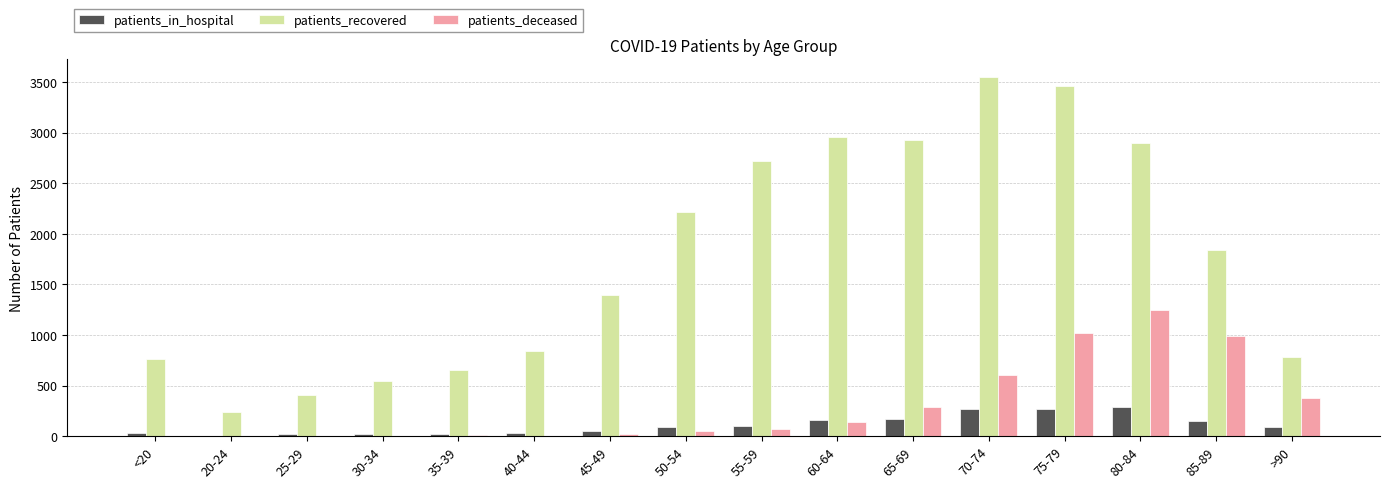

What value does the patients_in_hospital series have at 65-69, to the nearest 10?

170